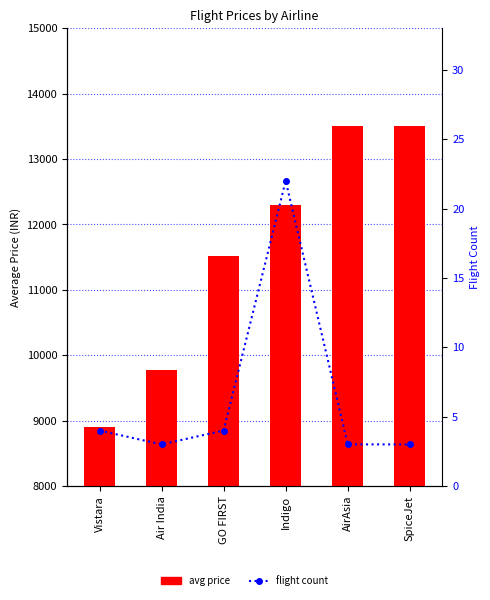

Between GO FIRST and Indigo, which series saw the biggest shift?

avg price